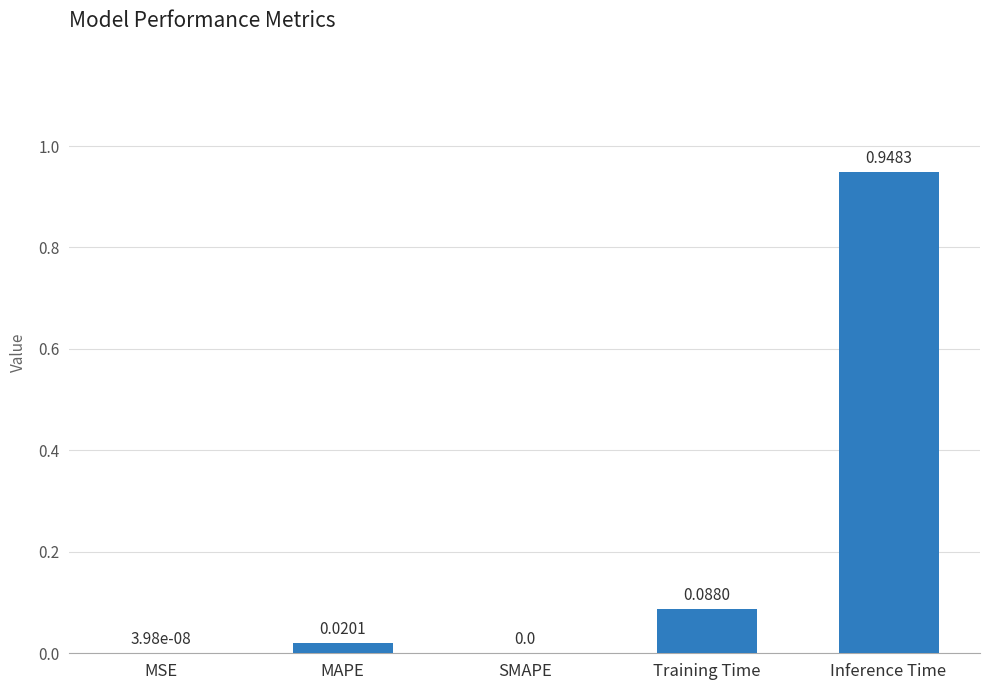

What is the sum of all values?

1.1